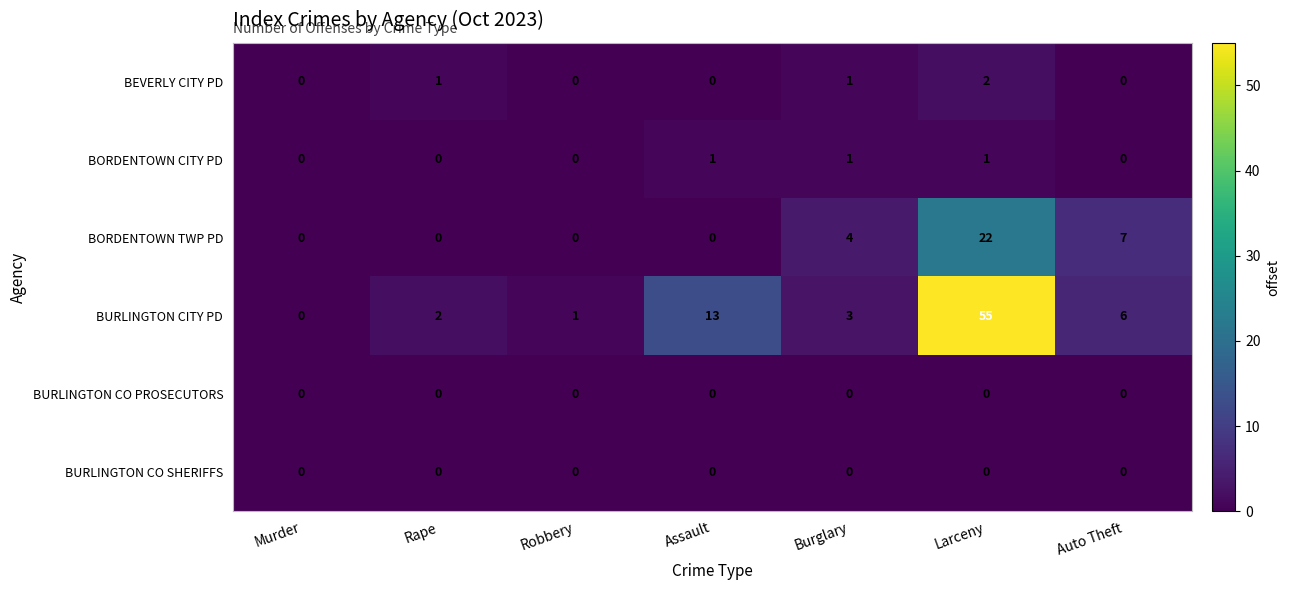

Which series has the largest total across all categories?

BURLINGTON CITY PD